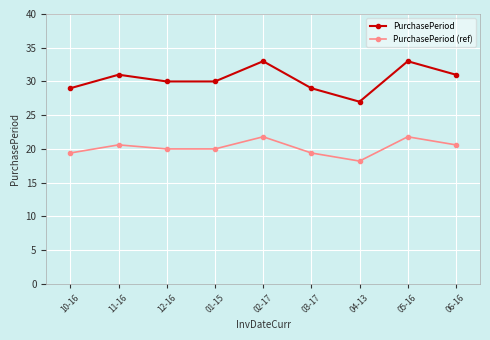

Reading left to right, transcribe all the data shown in this chart.

PurchasePeriod: 10-16=29.0	11-16=31.0	12-16=30.0	01-15=30.0	02-17=33.0	03-17=29.0	04-13=27.0	05-16=33.0	06-16=31.0
PurchasePeriod (ref): 10-16=19.4	11-16=20.6	12-16=20.0	01-15=20.0	02-17=21.8	03-17=19.4	04-13=18.2	05-16=21.8	06-16=20.6